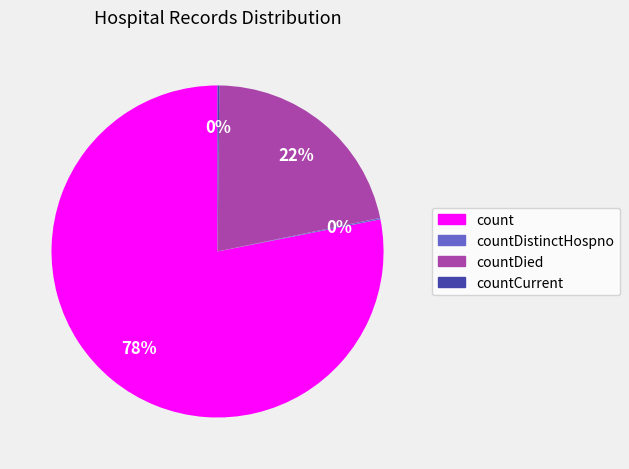

To the nearest percent, what is the average slice percentage?

25%